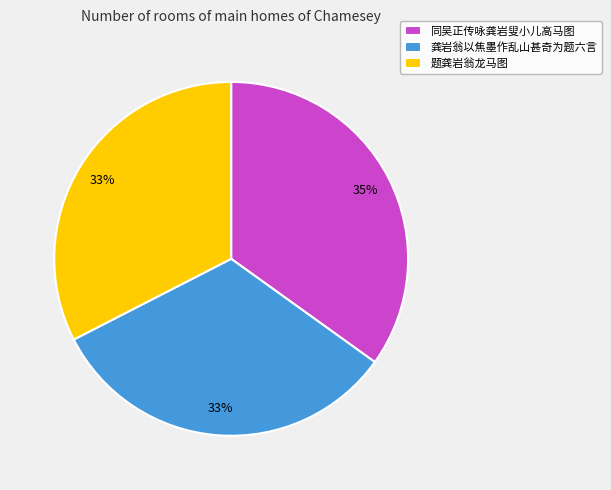

To the nearest percent, what is the combined percentage of 同吴正传咏龚岩叟小儿高马图 and 龚岩翁以焦墨作乱山甚奇为题六言?

67%